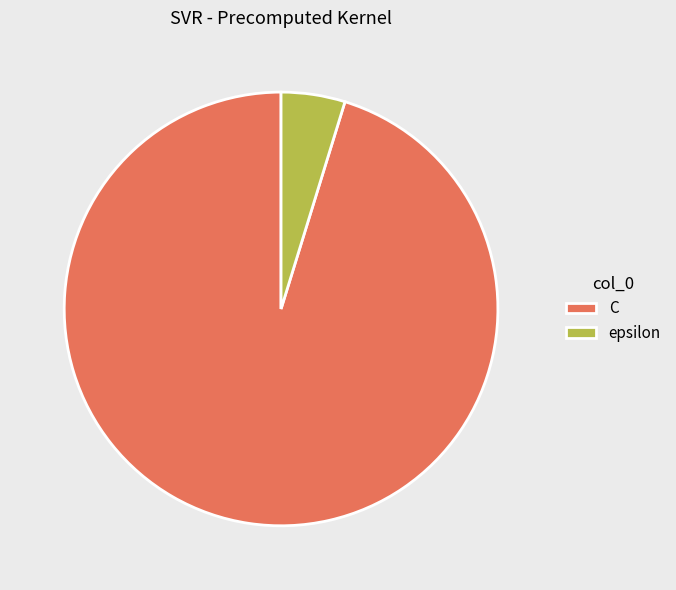

Is the sum of epsilon and C greater than half?

Yes